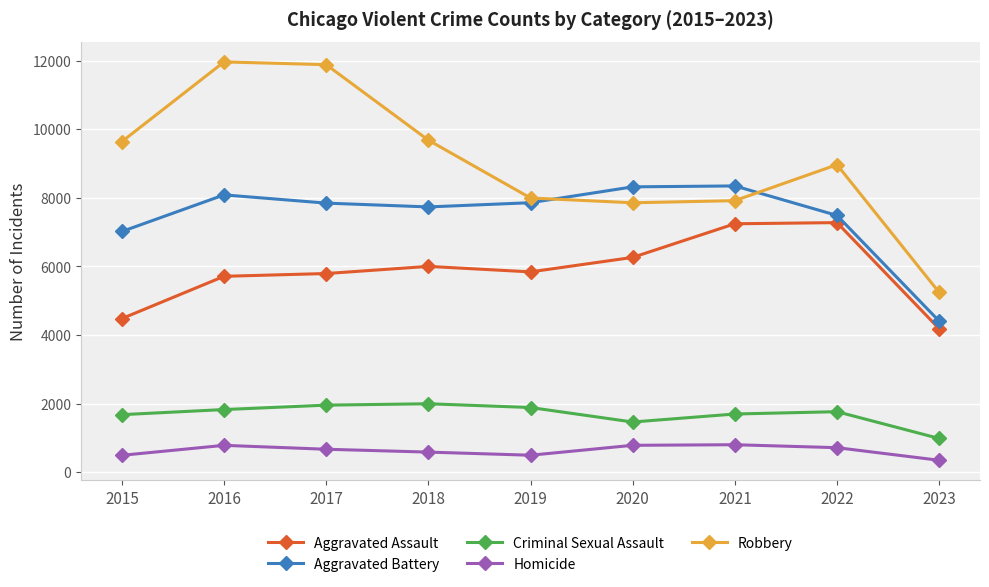

What is the total value across all series at 2020?

24690